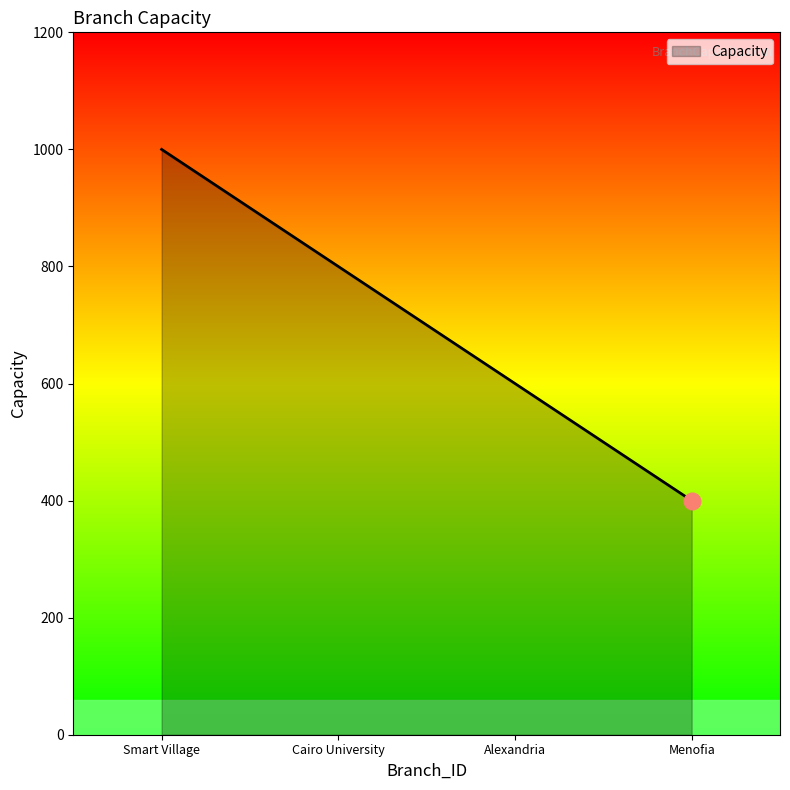

What is the maximum value shown in the chart?

1000.0